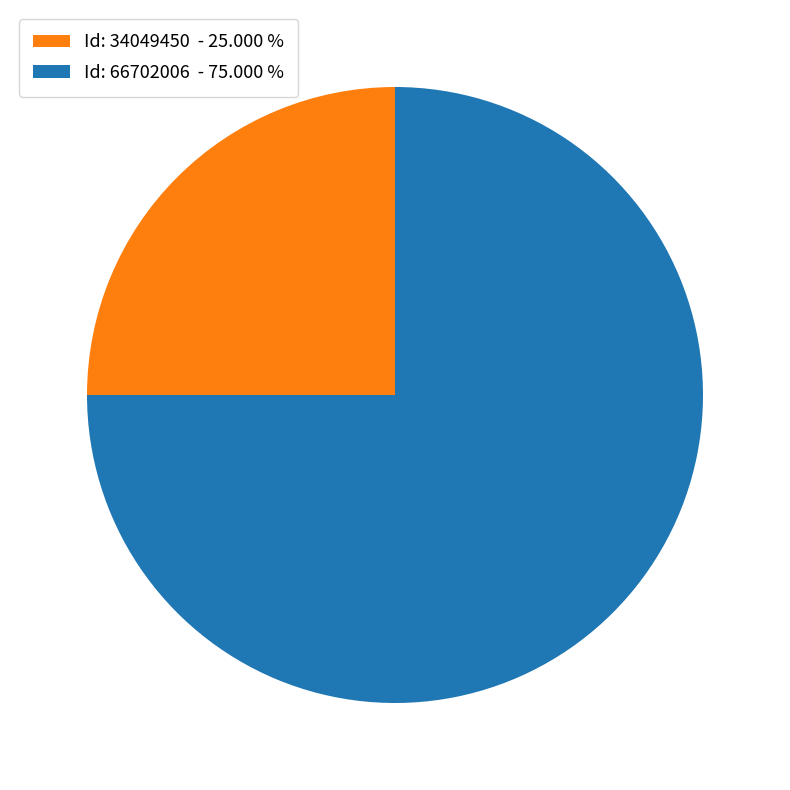

Is there any slice that represents more than half of the pie?

Yes